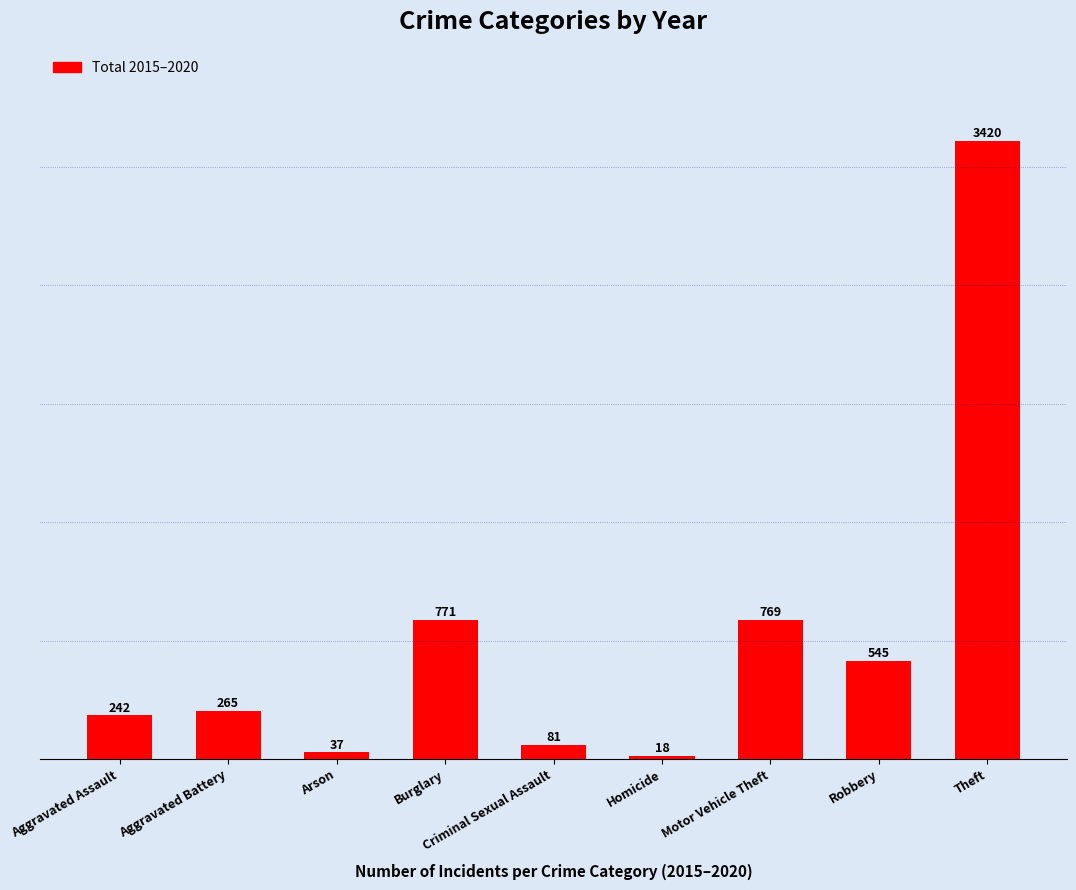

Are the bars horizontal?

No